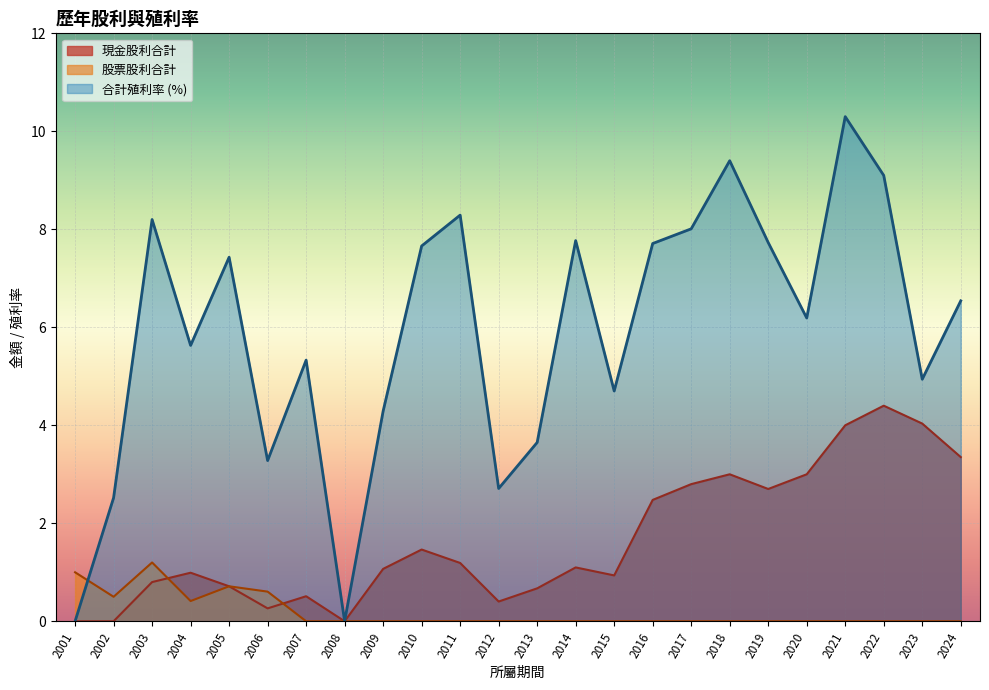

What is the spread (max minus min) of values at 2010?

7.7